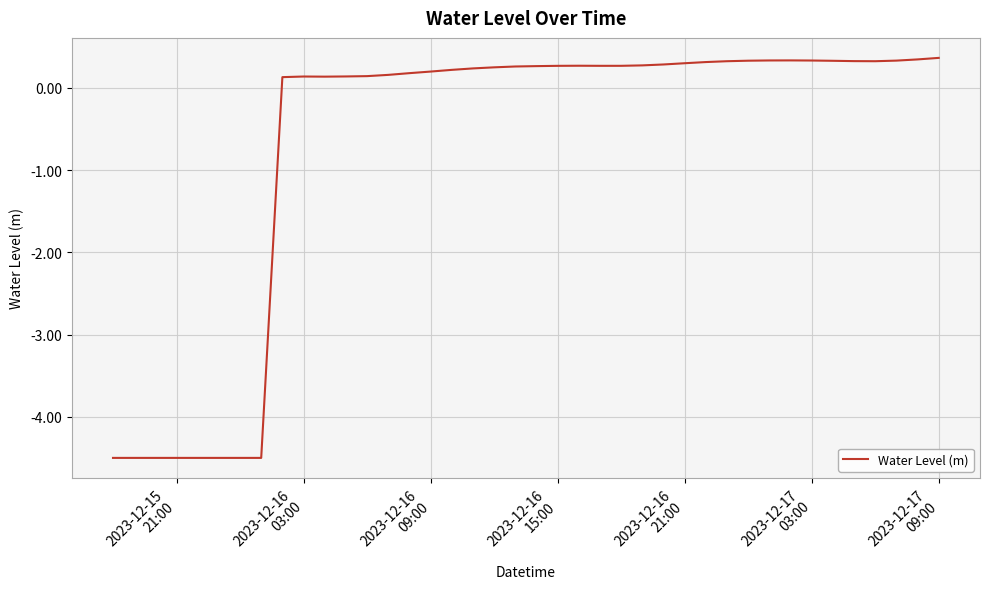

What is the difference between the second highest and minimum values?

4.8